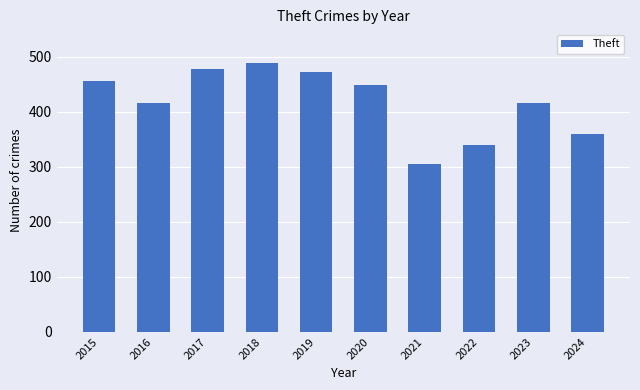

Reading right to left, extract all data points from this chart.

2024=360	2023=417	2022=340	2021=305	2020=448	2019=473	2018=488	2017=478	2016=417	2015=456